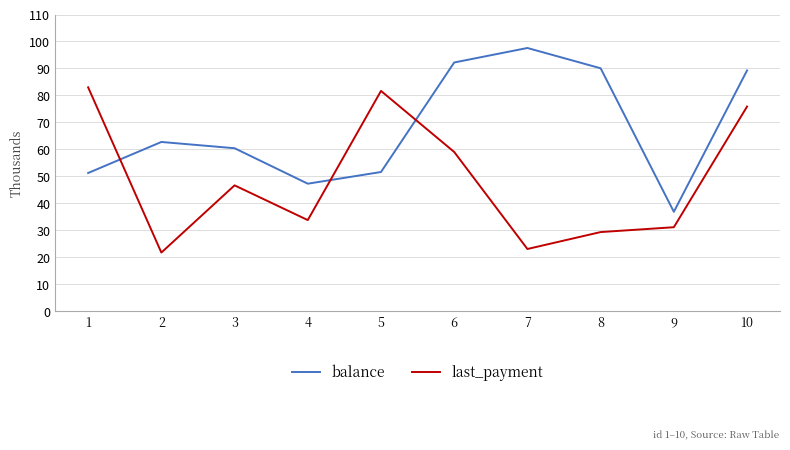

What are all the series names shown in the legend?

balance, last_payment